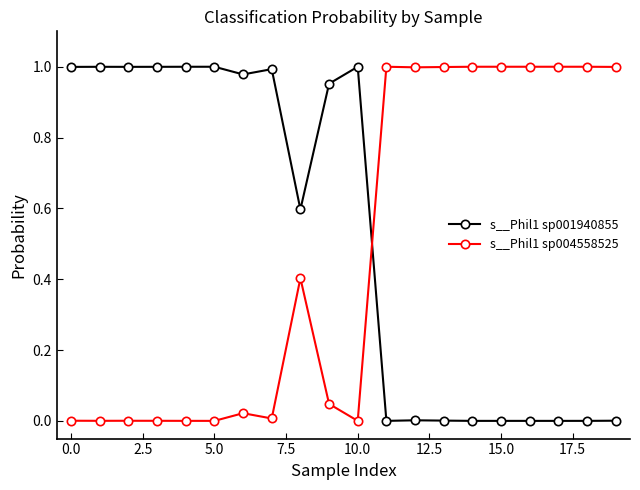

What is the sum of all s__Phil1 sp004558525 values?

9.5